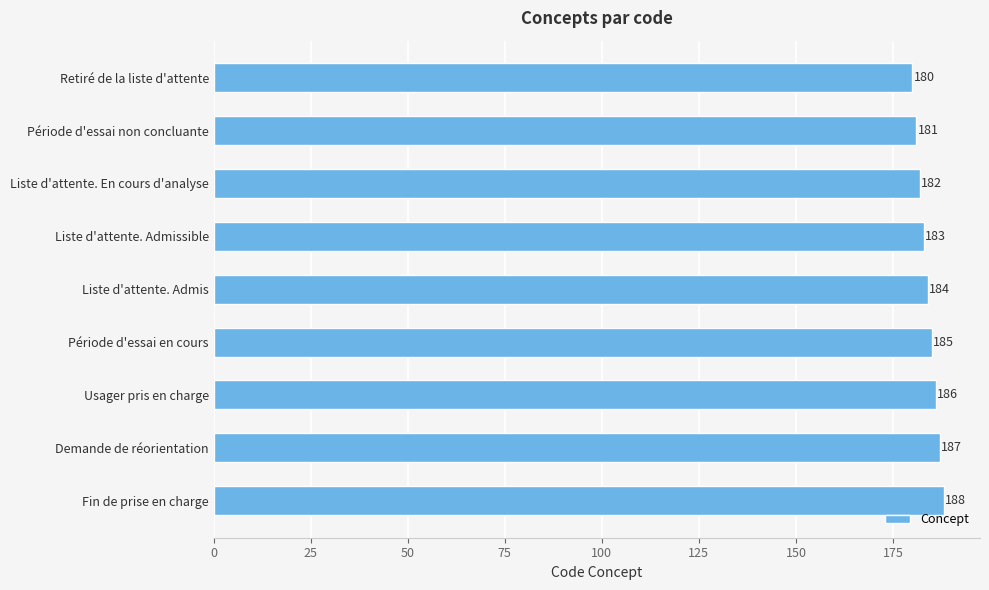

Reading top to bottom, list all the values displayed in this chart.

Retiré de la liste d'attente=180	Période d'essai non concluante=181	Liste d'attente. En cours d'analyse=182	Liste d'attente. Admissible=183	Liste d'attente. Admis=184	Période d'essai en cours=185	Usager pris en charge=186	Demande de réorientation=187	Fin de prise en charge=188